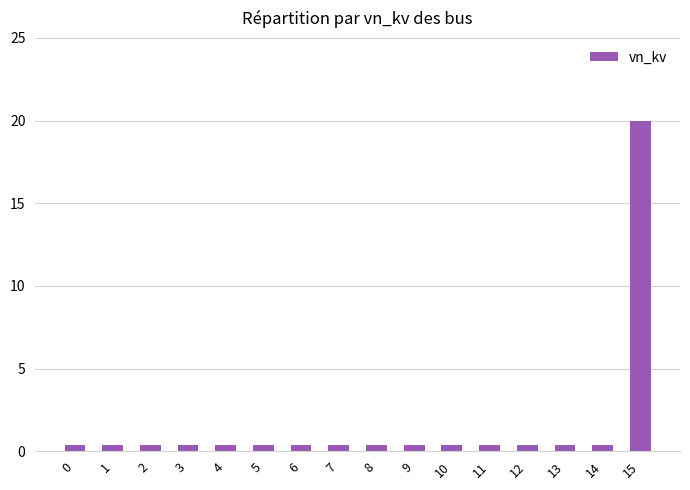

What is the average value?

1.6